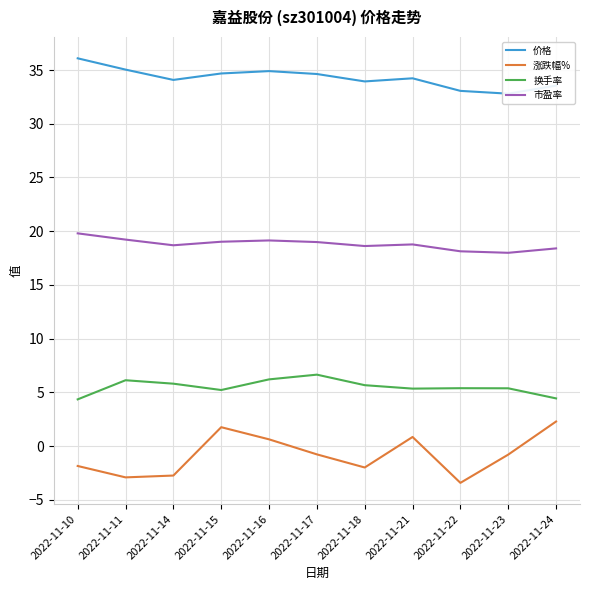

What value does the 涨跌幅% series have at 2022-11-24?

2.3